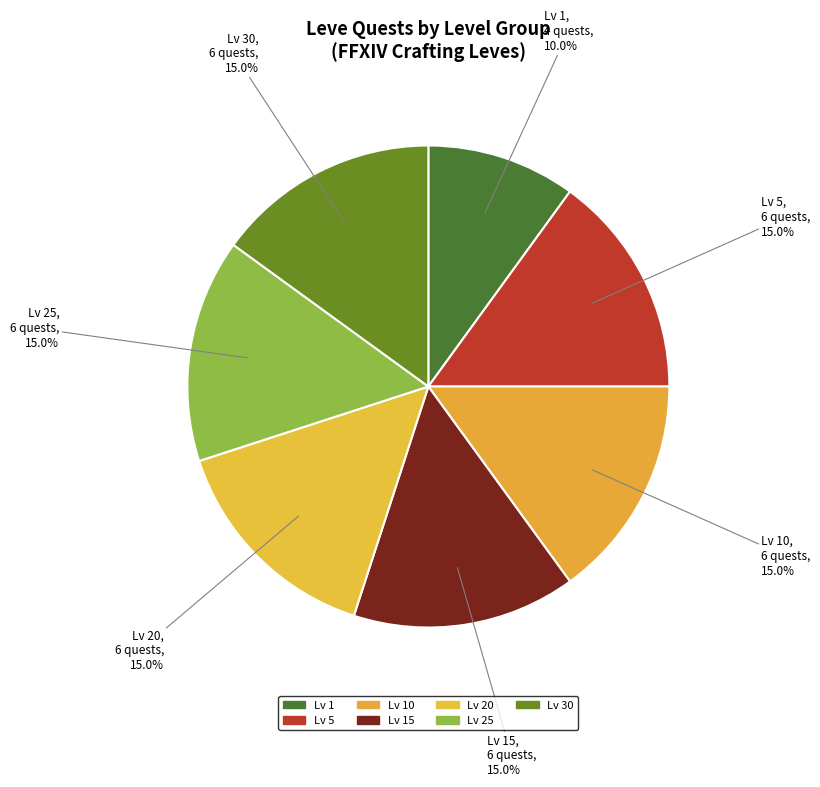

Count the number of slices in the pie.

7